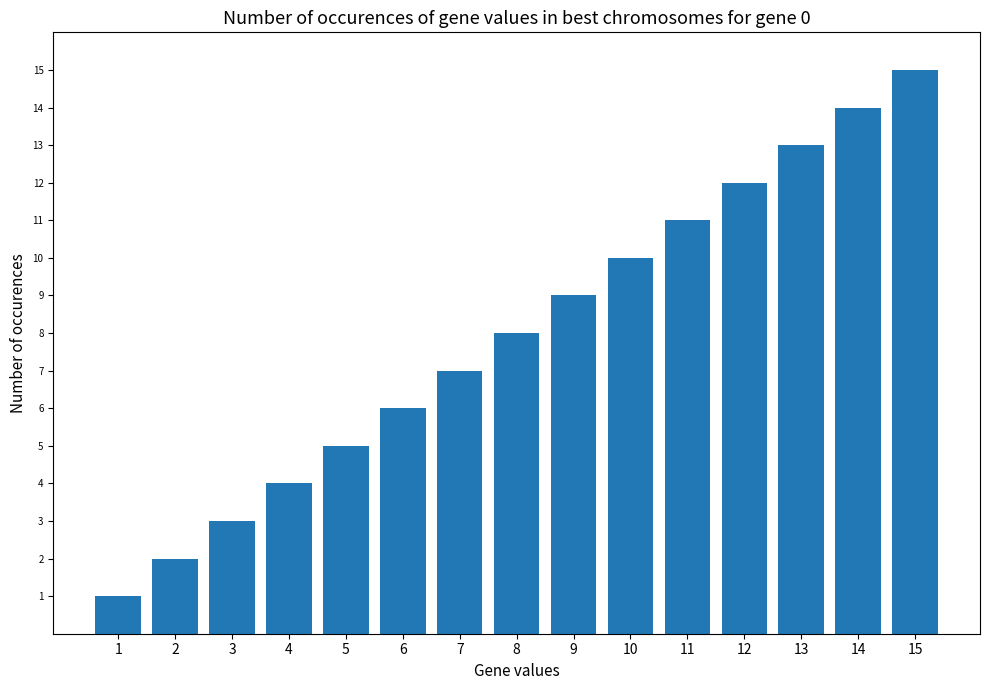

What is the value of the 15th bar from the left?

15